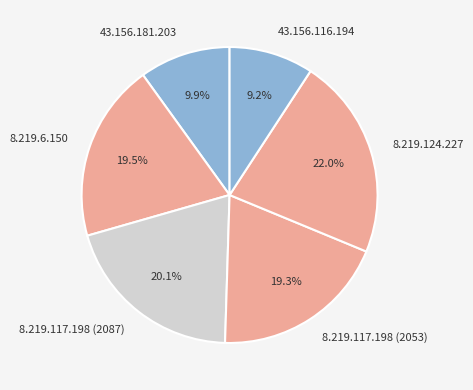

How many slices are in this pie chart?

6